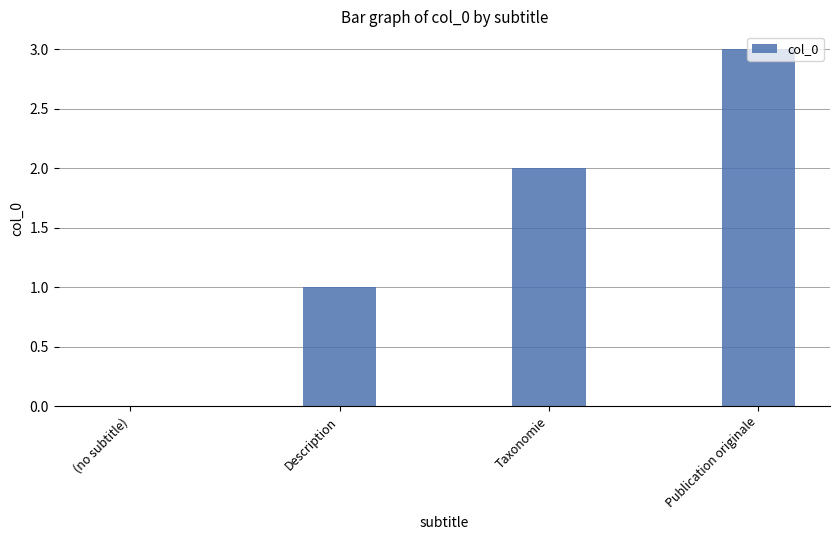

What is the sum of the values at Publication originale and Description?

4